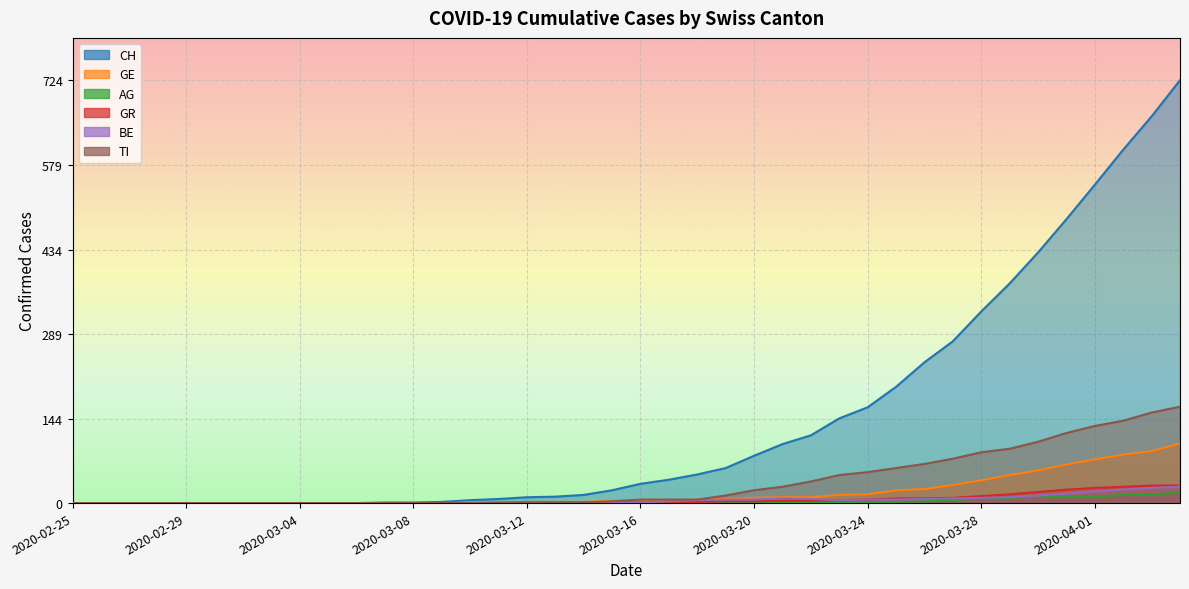

Which series changed the most between 2020-02-27 and 2020-04-03?

CH